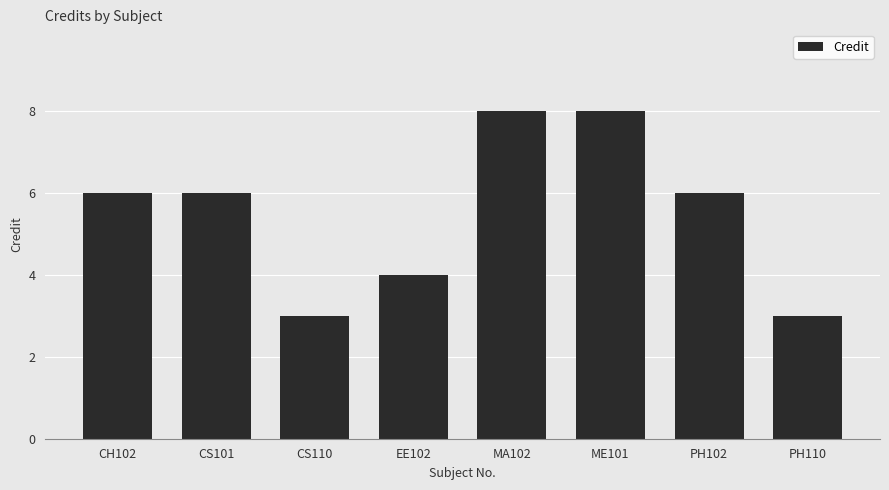

Which has a higher value, CS110 or CH102?

CH102